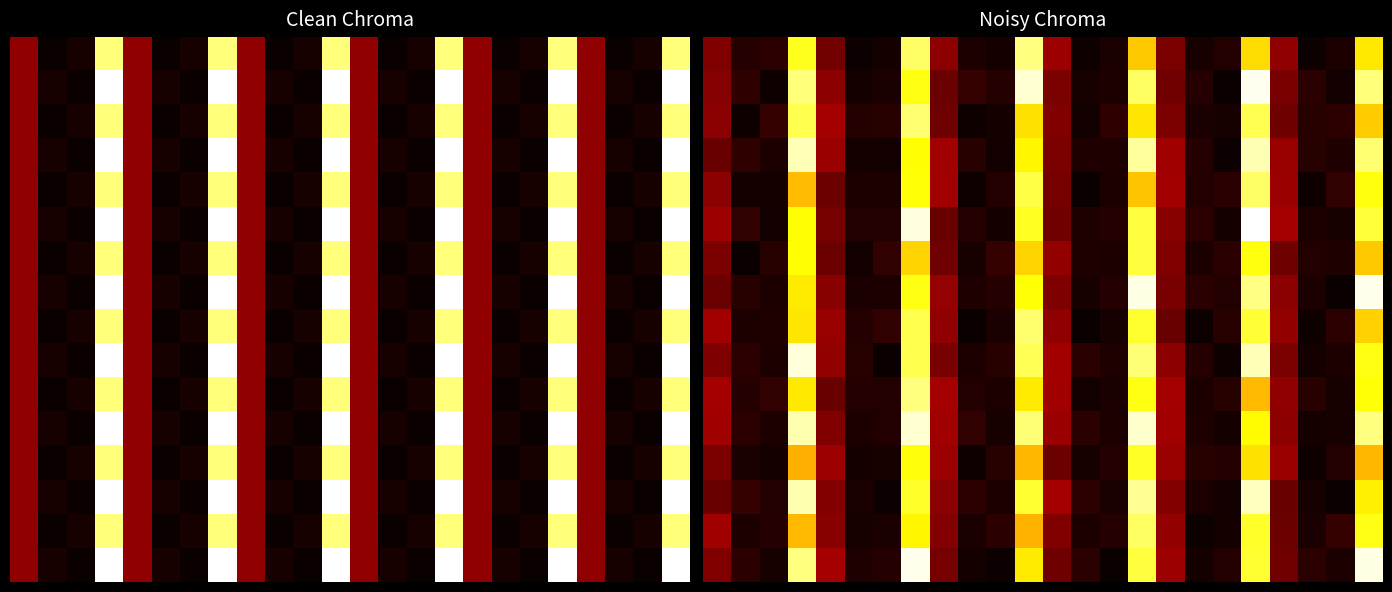

What is the maximum value shown in the chart?

60.5